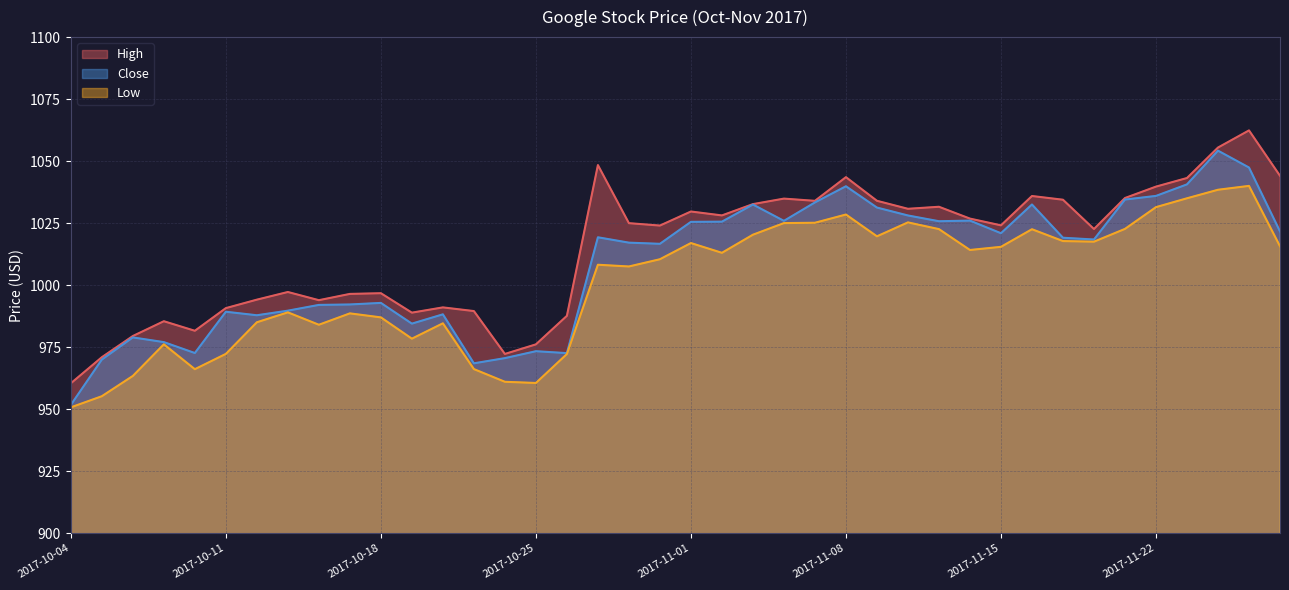

Which category has the lowest value in the High series?

2017-10-04